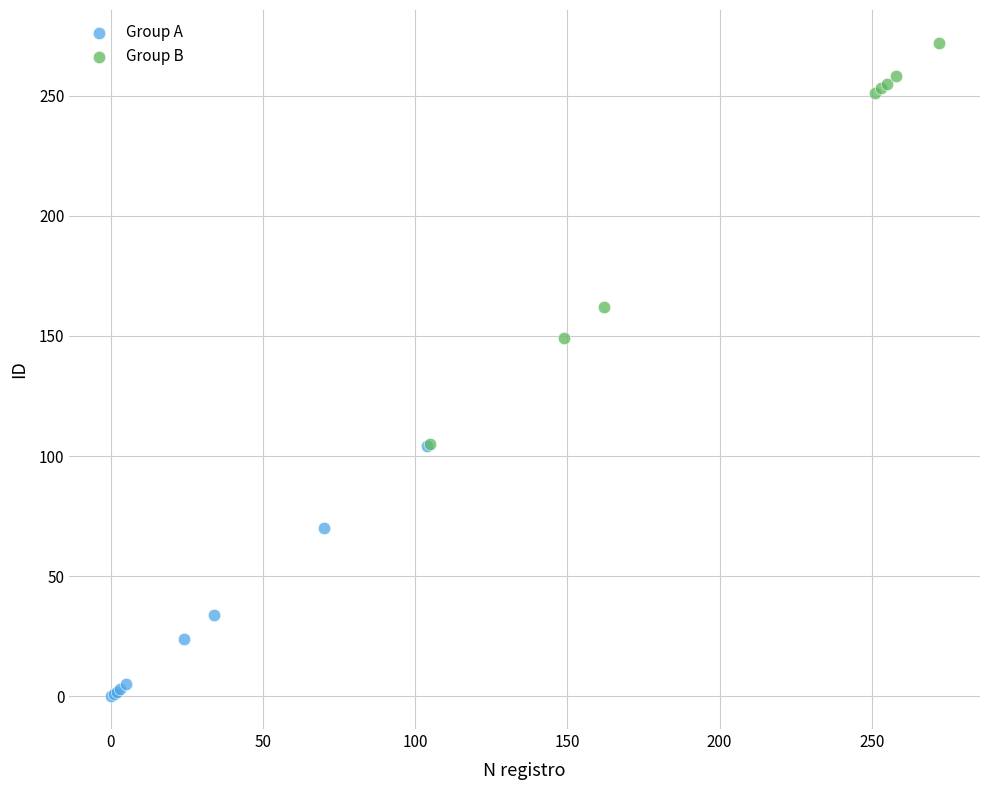

Which series contains the lowest Y value?

Group A